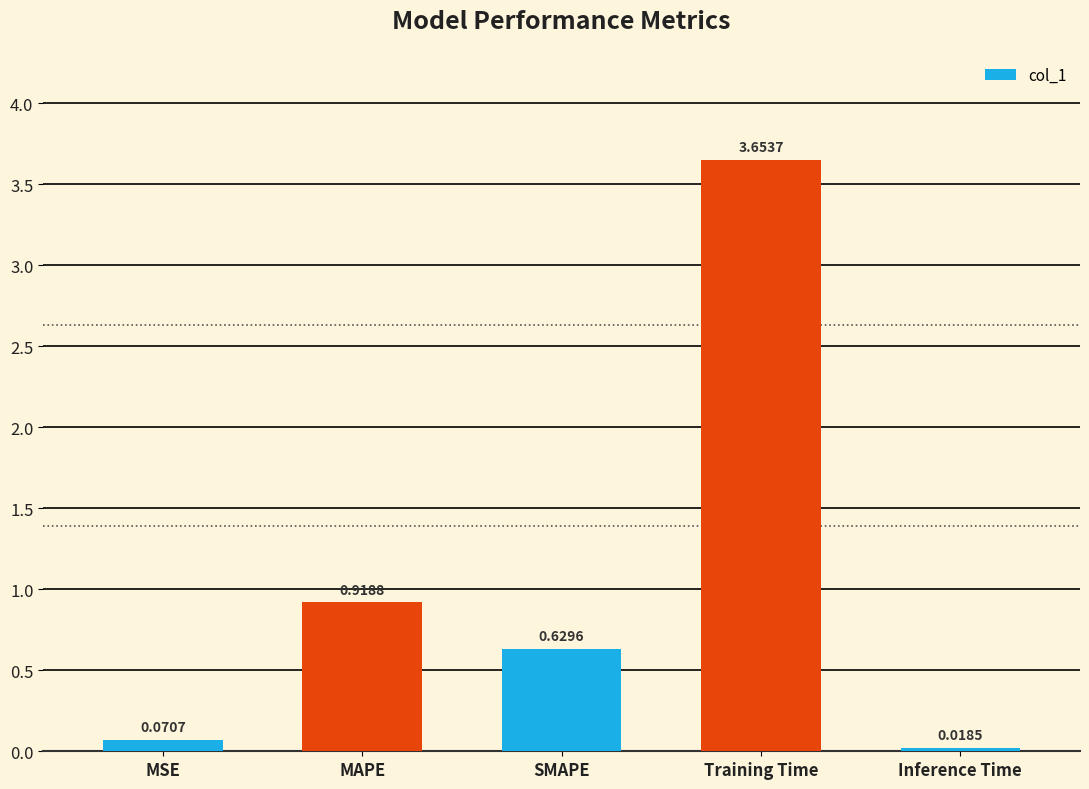

Where is the data nearest to the value 1?

MAPE